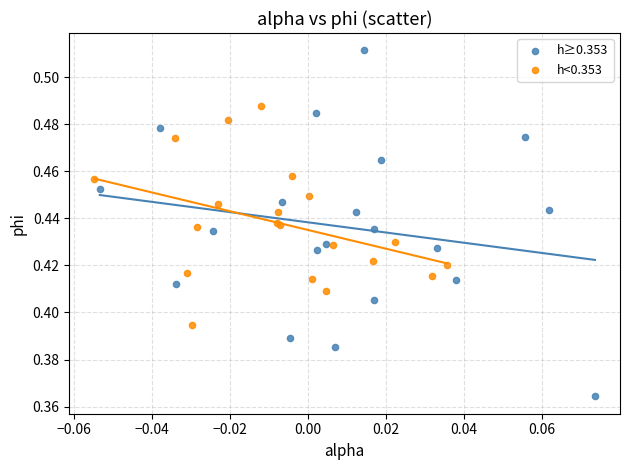

Which series reaches the minimum Y coordinate?

h≥0.353